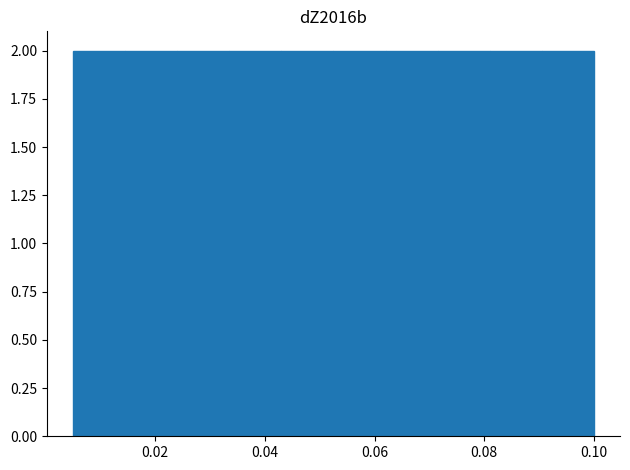

What is the height of the bar covering 0.082 to 0.090 on the x-axis? Neither the bar edges nor the heights are printed on the chart, so give them approximately, as read against the axes.

2